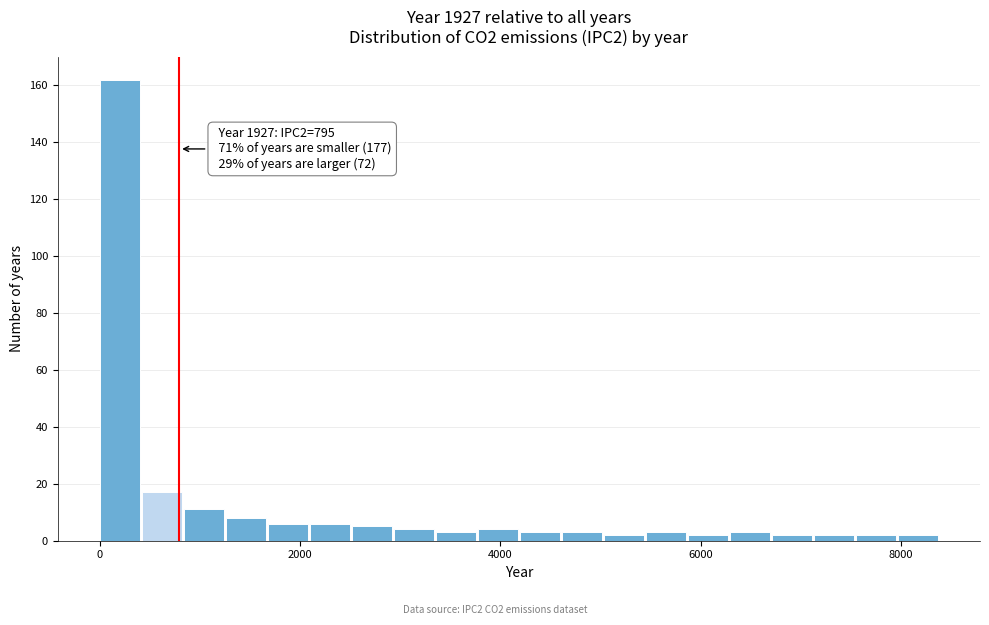

Around what value on the x-axis is the tallest bar? Give the approximate position of its centre, as read against the axis.

200